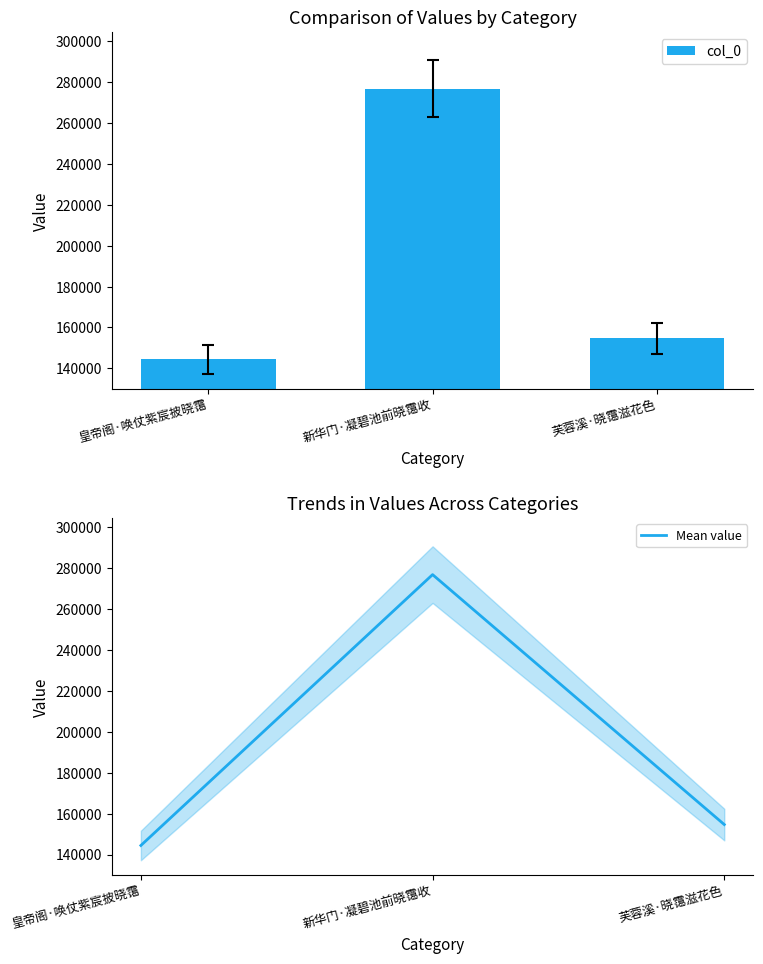

The col_0 series shows 144419 at 皇帝阁·唤仗紫宸披晓霭. True or false?

True